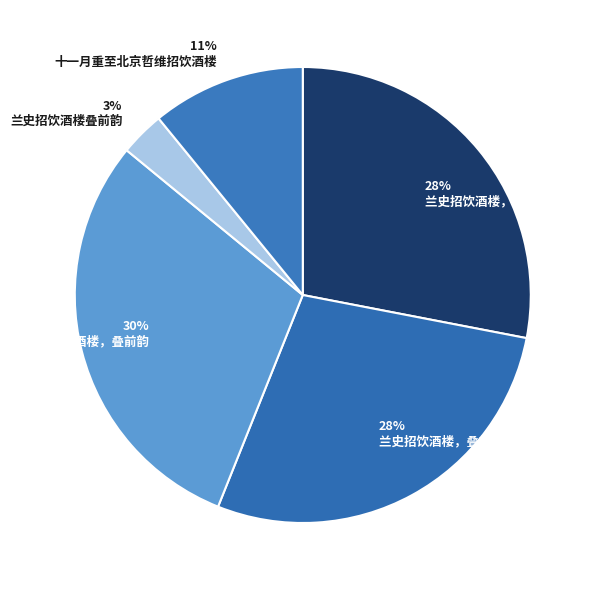

Count the number of slices in the pie.

5